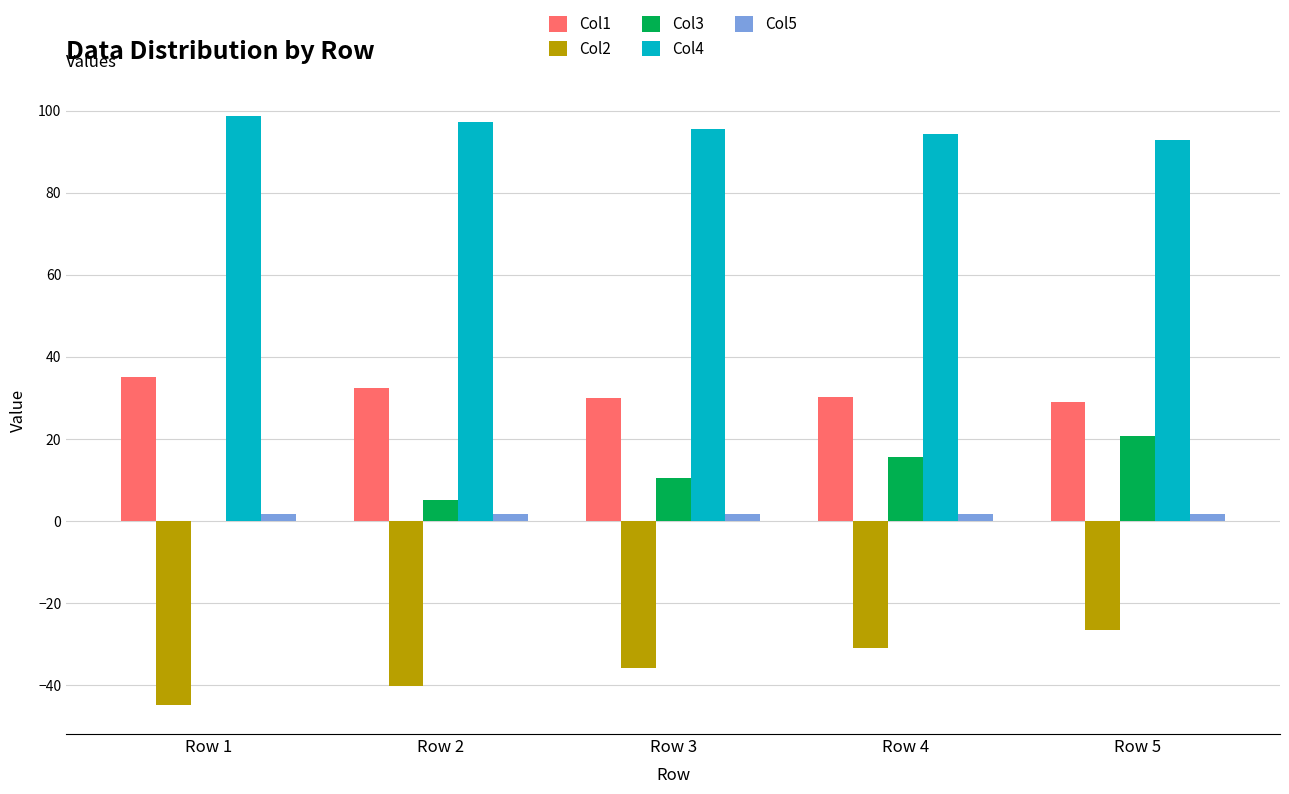

Which series has the largest total across all categories?

Col4